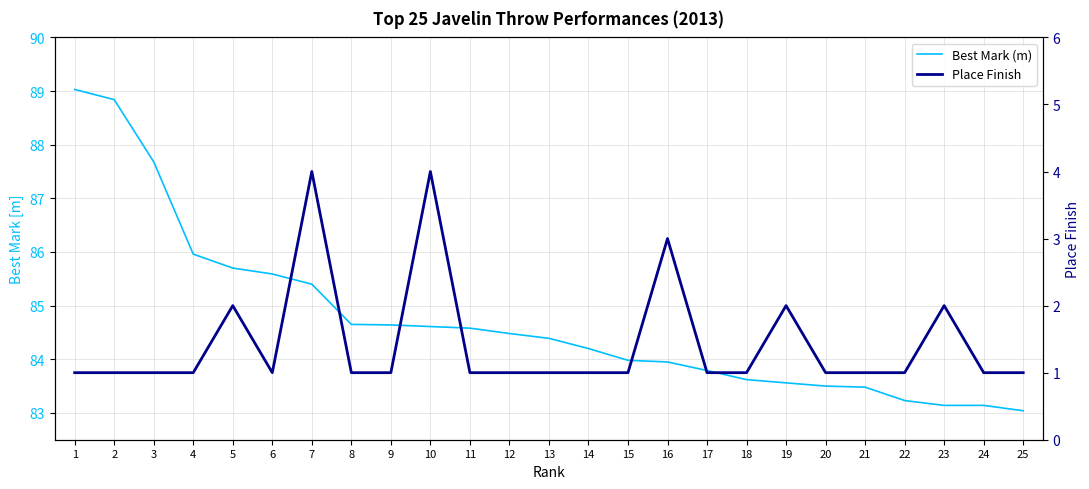

What is the value of the Place Finish point at the 6th from the left?

1.0